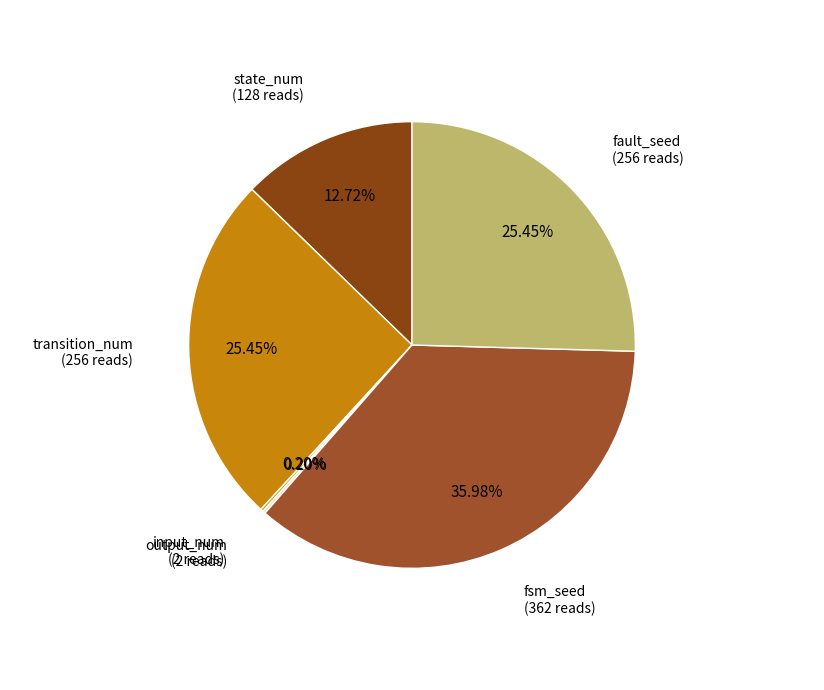

Which category has the biggest portion of the pie?

fsm_seed